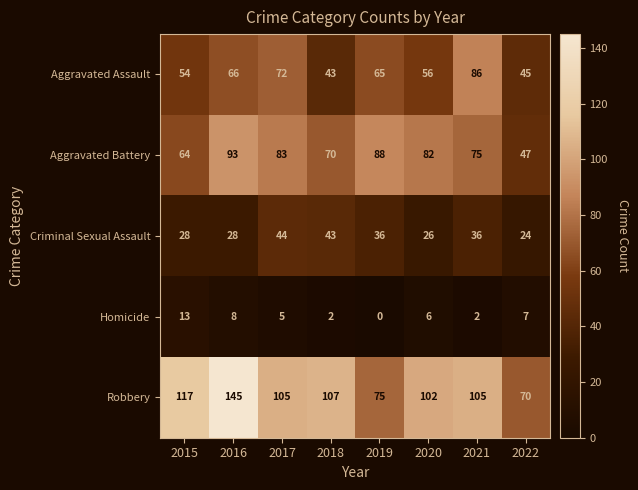

What is the spread (max minus min) of values at 2019?

88